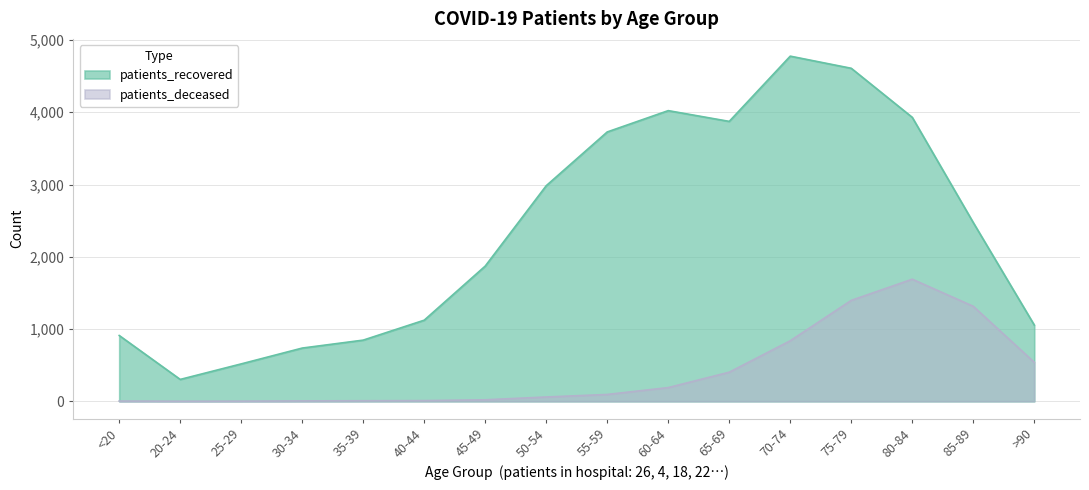

At which category is the sum across all series the highest?

75-79